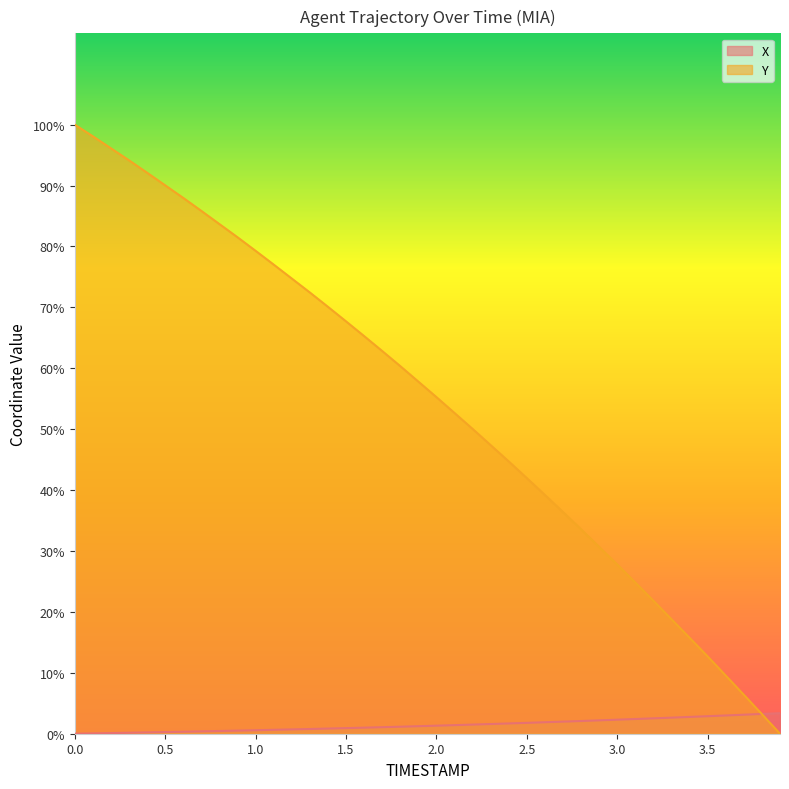

Which series changed the most between 1.1 and 3.3?

Y